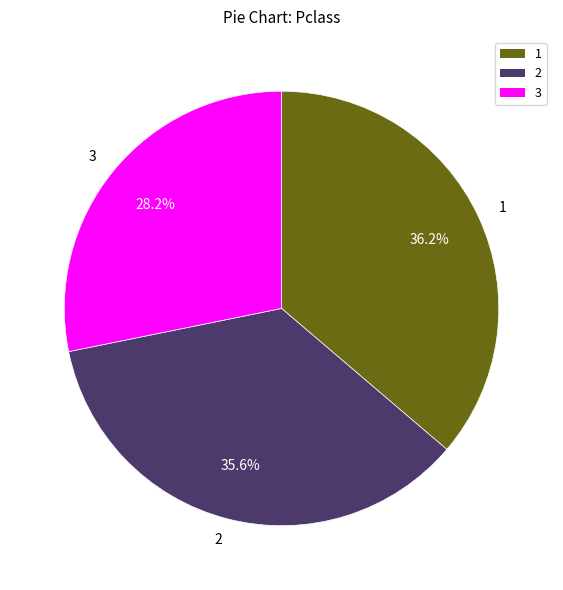

Which slice is the smallest?

3